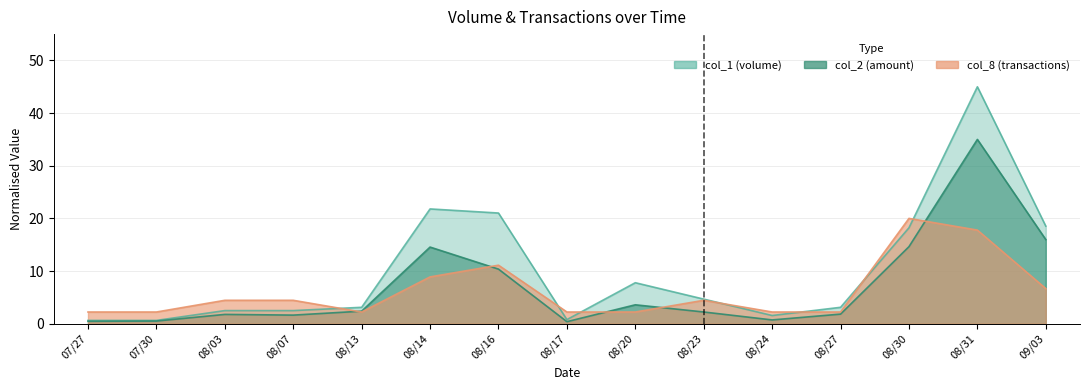

What is the difference between the maximum and second lowest values in the col_8 series?

17.8